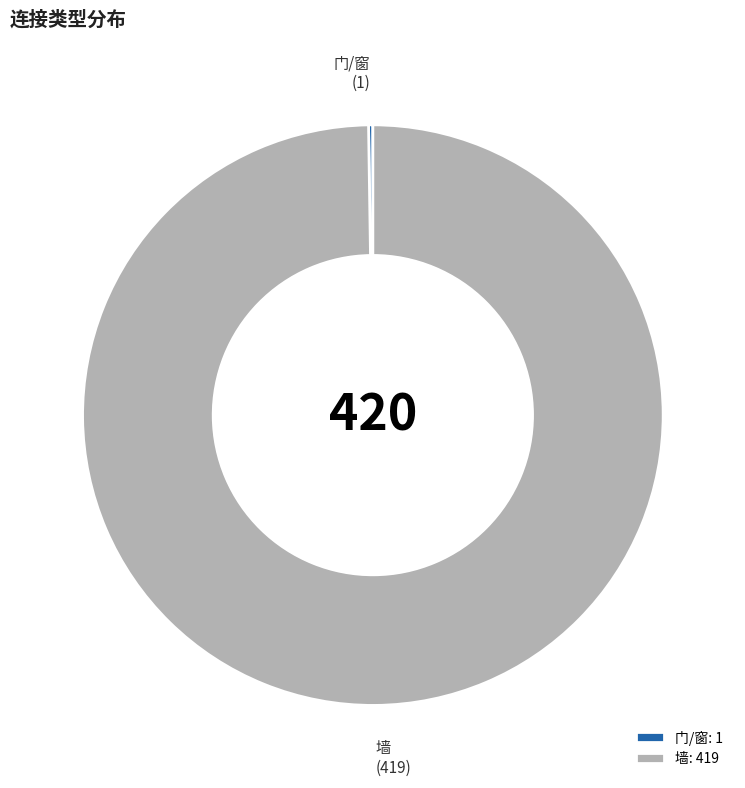

True or false: 墙: 419 accounts for 100% of the total.

True